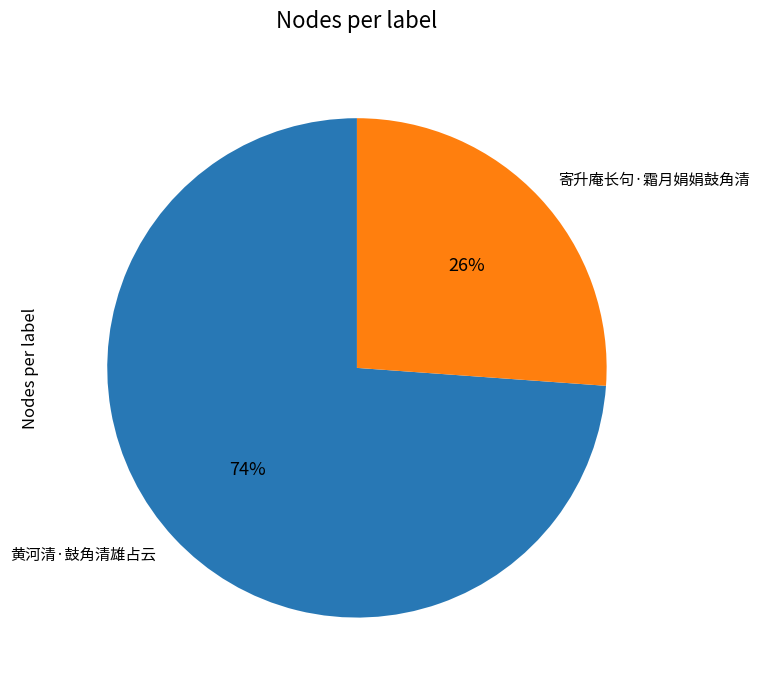

Rank the categories by value from highest to lowest.

黄河清·鼓角清雄占云, 寄升庵长句·霜月娟娟鼓角清